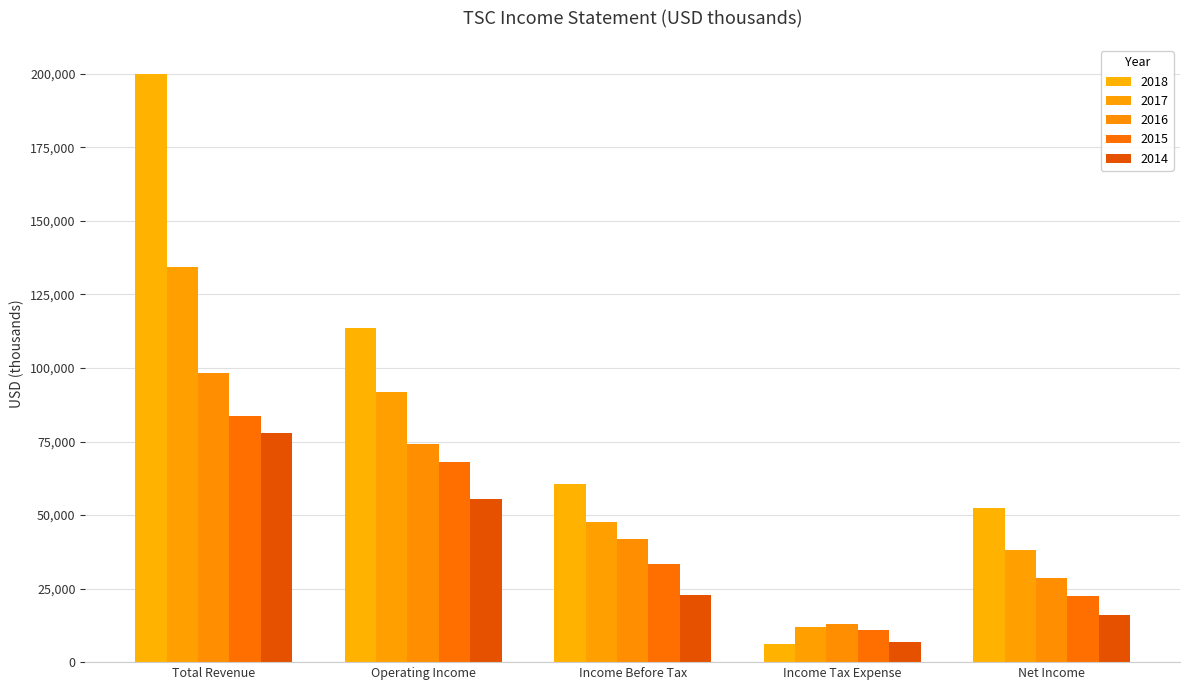

At which label does 2017 first exceed 47500?

Total Revenue